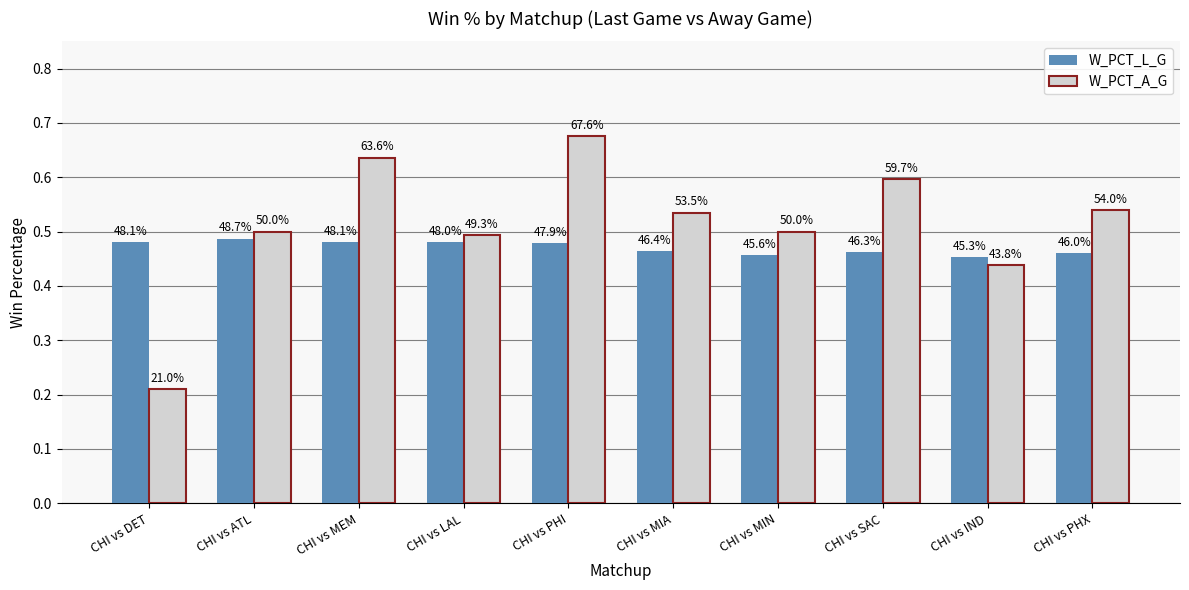

What is the value of the W_PCT_L_G bar at the 4th from the left?

0.5